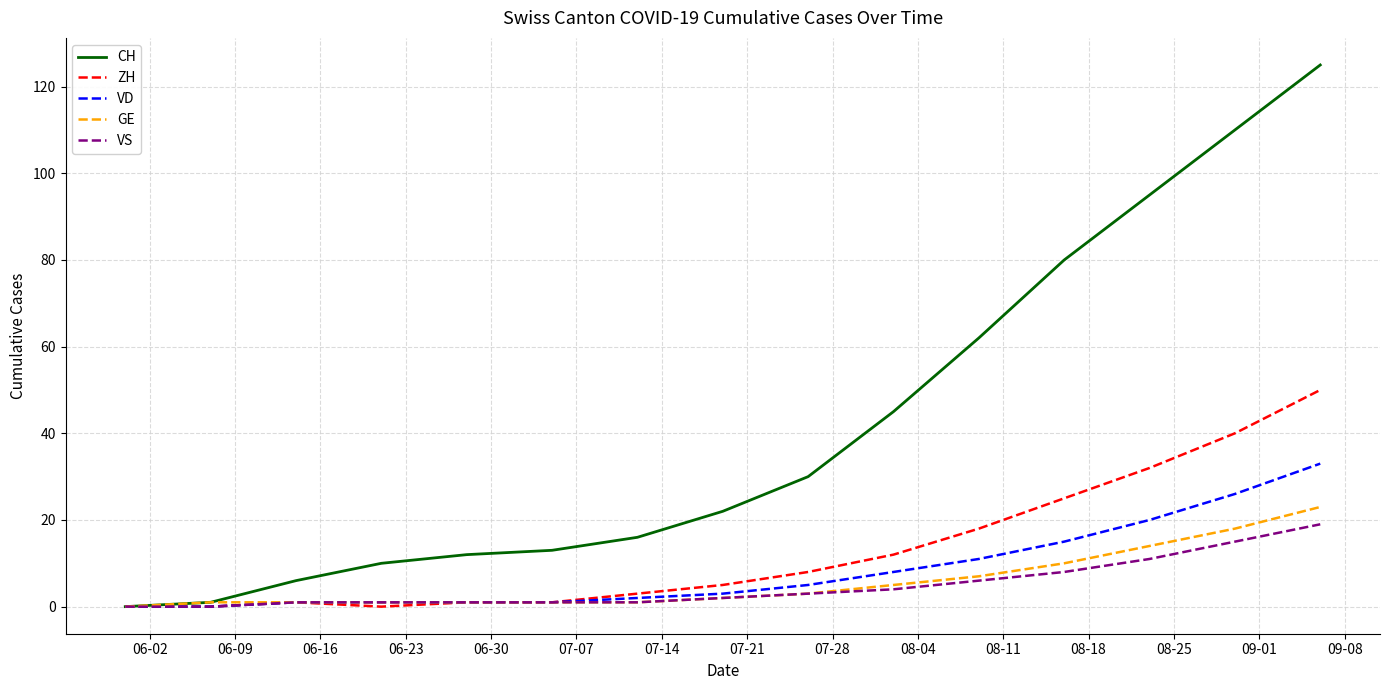

What is the maximum value shown in the chart?

125